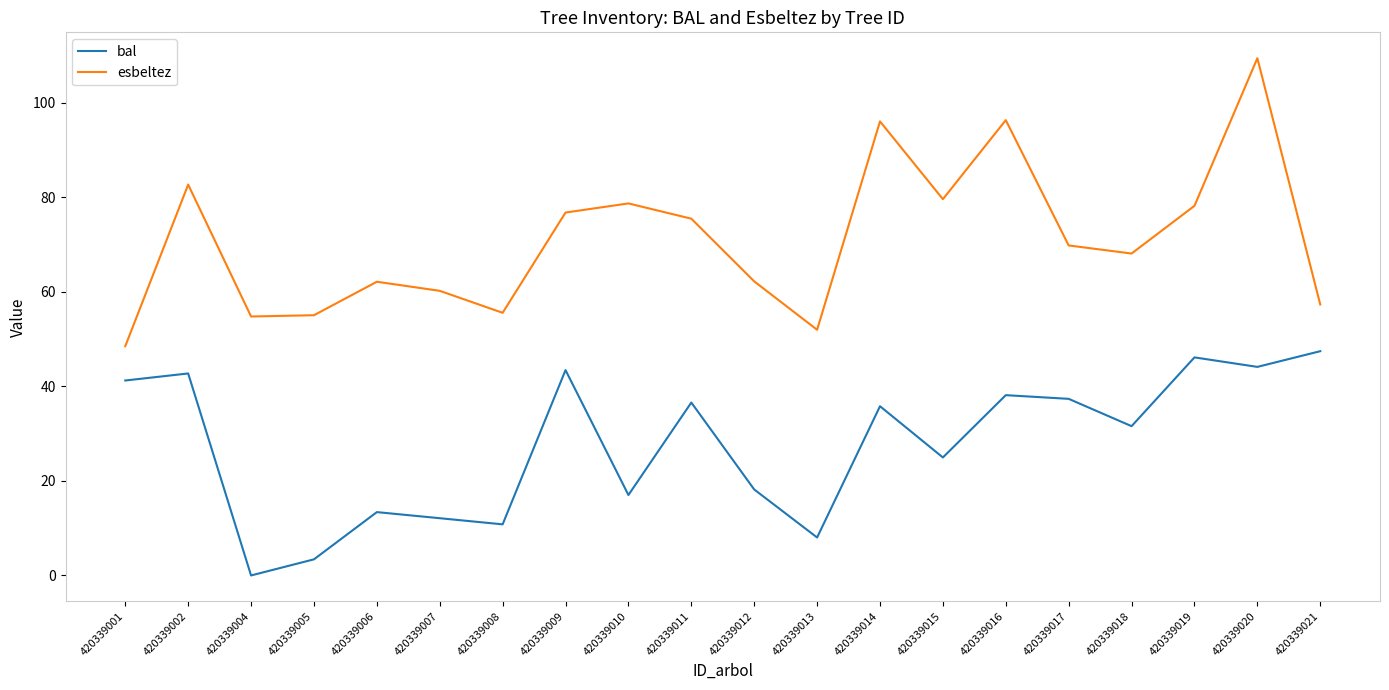

At which label does bal reach its minimum?

420339004